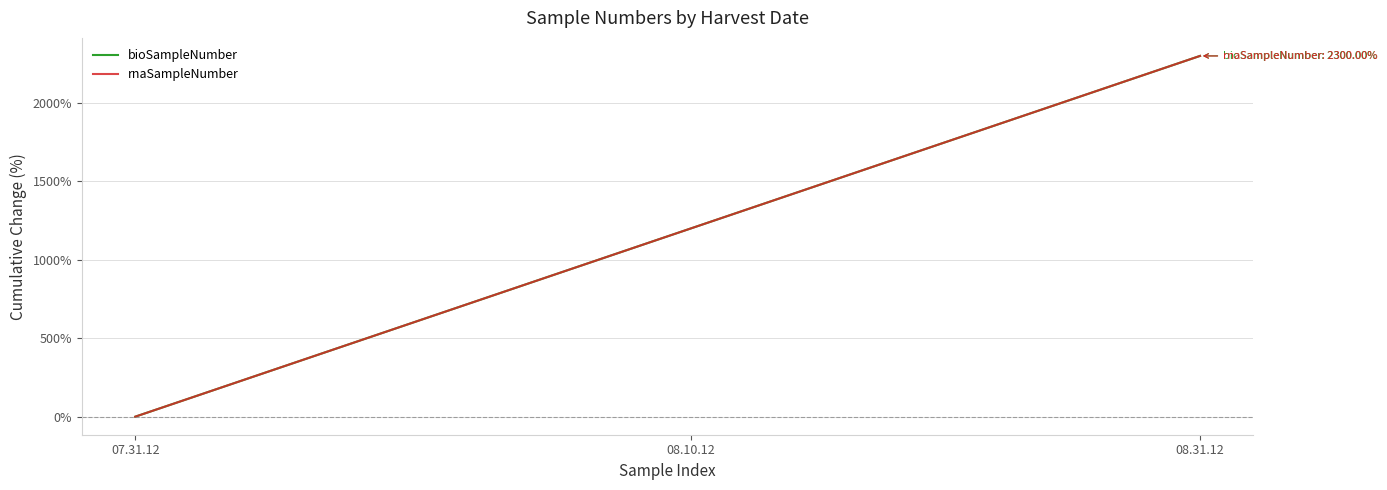

At which label does rnaSampleNumber reach its minimum?

07.31.12